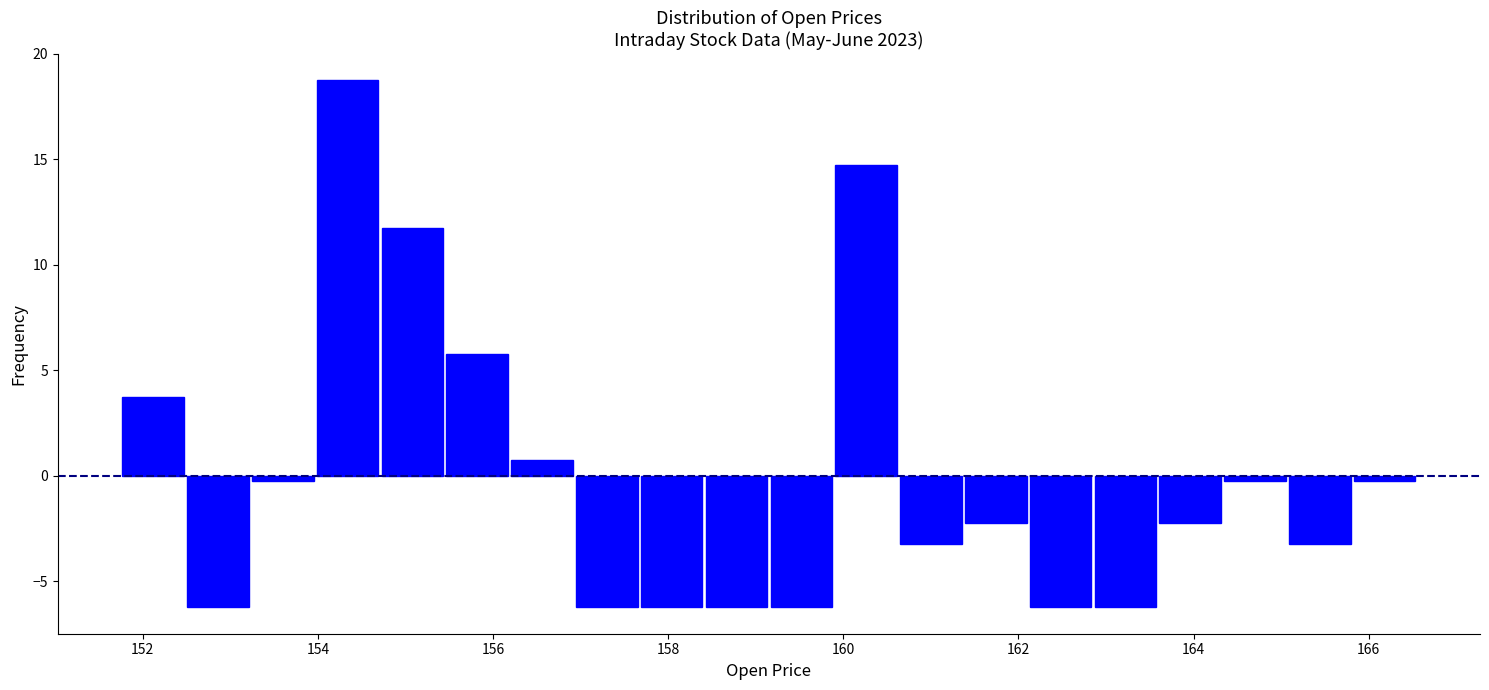

Read against the x-axis, roughly where is the centre of the tallest bar?

154.4